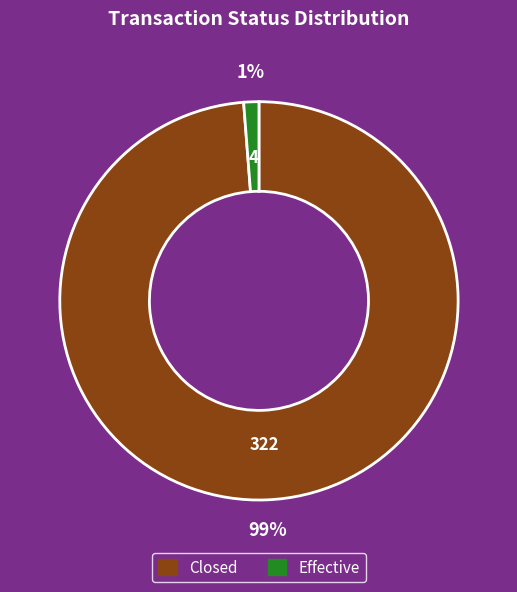

What is the largest slice in the pie chart?

Closed